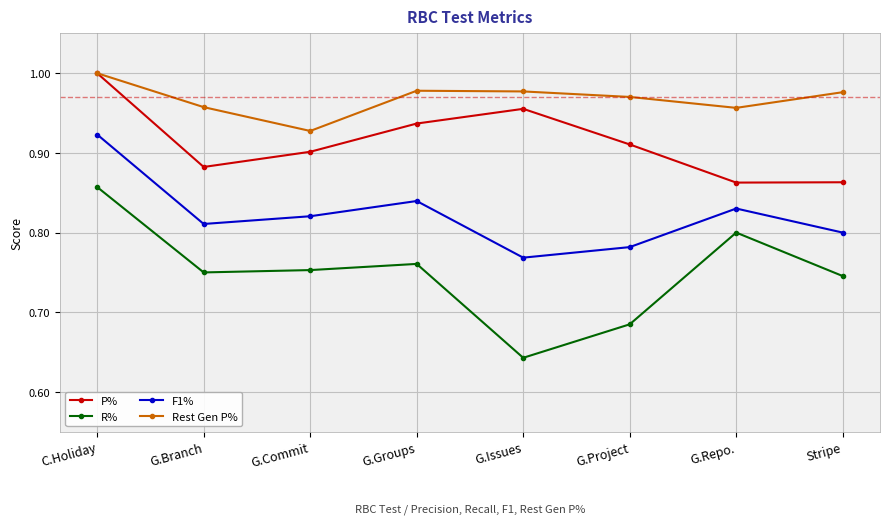

True or false: Rest Gen P% and R% cross at least once.

False